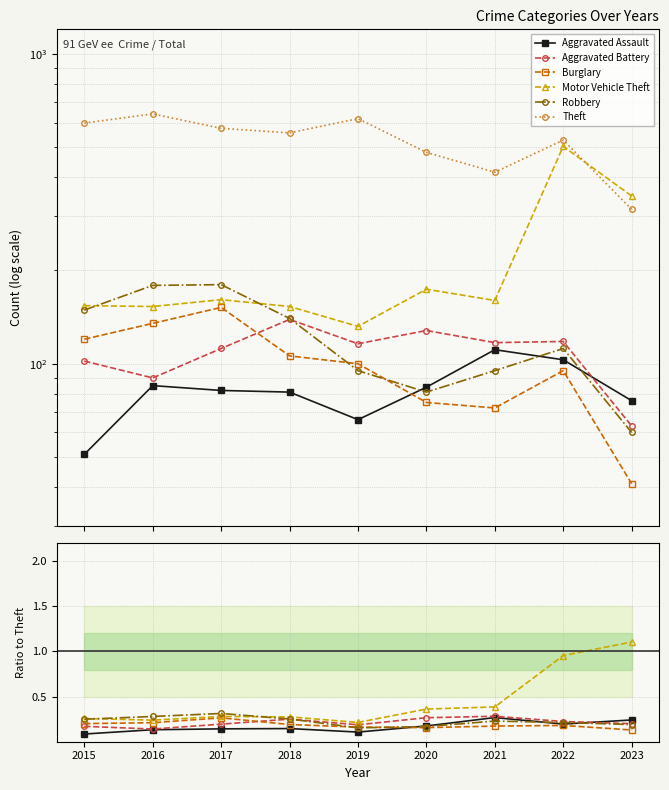

How many lines are shown in the chart?

6